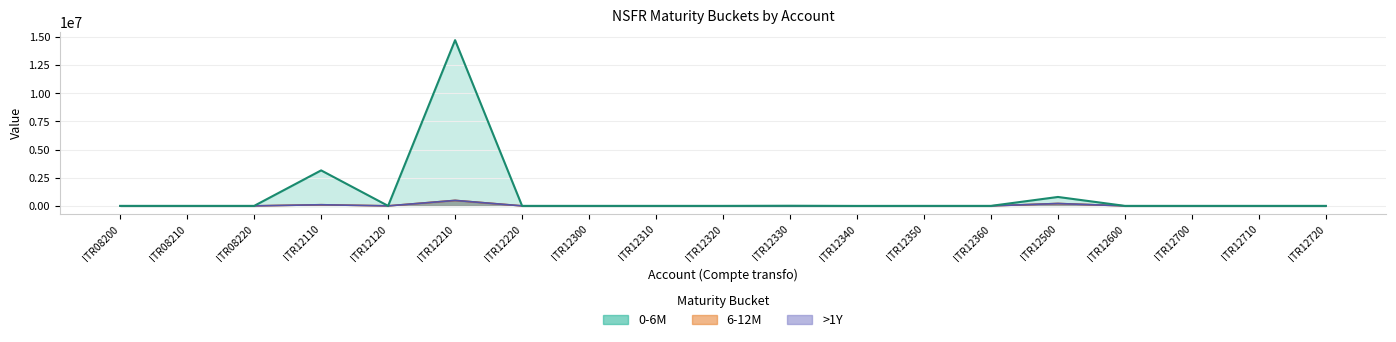

Reading left to right, list all the values displayed in this chart.

6-12M line: ITR08200=0	ITR08210=0	ITR08220=0	ITR12110=100629	ITR12120=0	ITR12210=486057	ITR12220=0	ITR12300=0	ITR12310=0	ITR12320=0	ITR12330=0	ITR12340=0	ITR12350=0	ITR12360=0	ITR12500=210522	ITR12600=0	ITR12700=0	ITR12710=0	ITR12720=0
>1Y line: ITR08200=0	ITR08210=0	ITR08220=0	ITR12110=100629	ITR12120=0	ITR12210=486057	ITR12220=0	ITR12300=0	ITR12310=0	ITR12320=0	ITR12330=0	ITR12340=0	ITR12350=0	ITR12360=0	ITR12500=210522	ITR12600=0	ITR12700=0	ITR12710=0	ITR12720=0
0-6M line: ITR08200=0	ITR08210=0	ITR08220=0	ITR12110=3152207	ITR12120=0	ITR12210=14720279	ITR12220=0	ITR12300=0	ITR12310=0	ITR12320=0	ITR12330=11692	ITR12340=-3820	ITR12350=0	ITR12360=0	ITR12500=791742	ITR12600=0	ITR12700=0	ITR12710=0	ITR12720=0